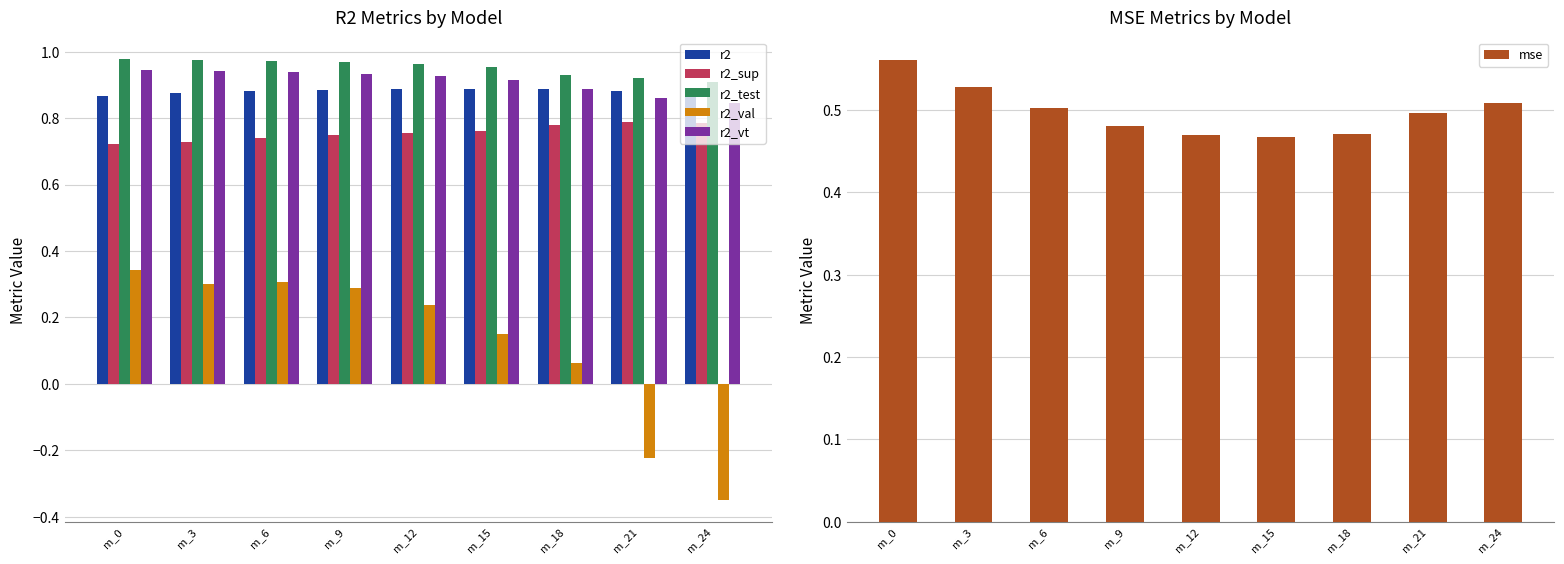

What is the average value of the r2_test series?

1.0